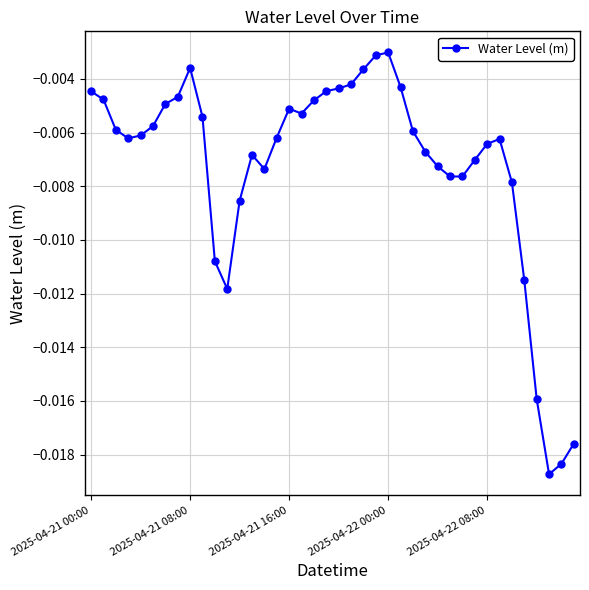

True or false: there are more than 1 points higher than both neighbors.

True